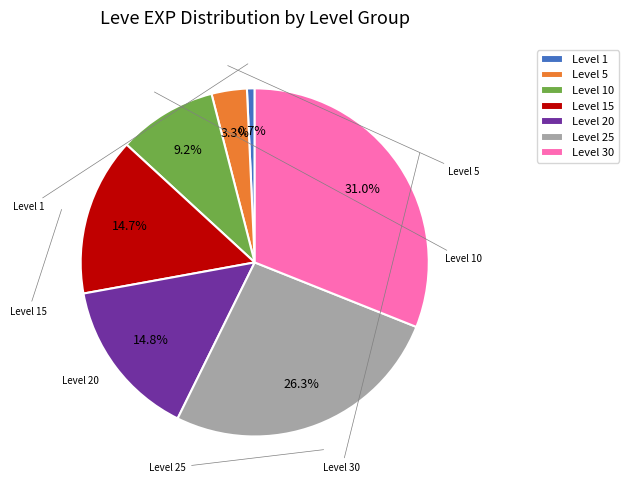

Does any single category account for the majority?

No